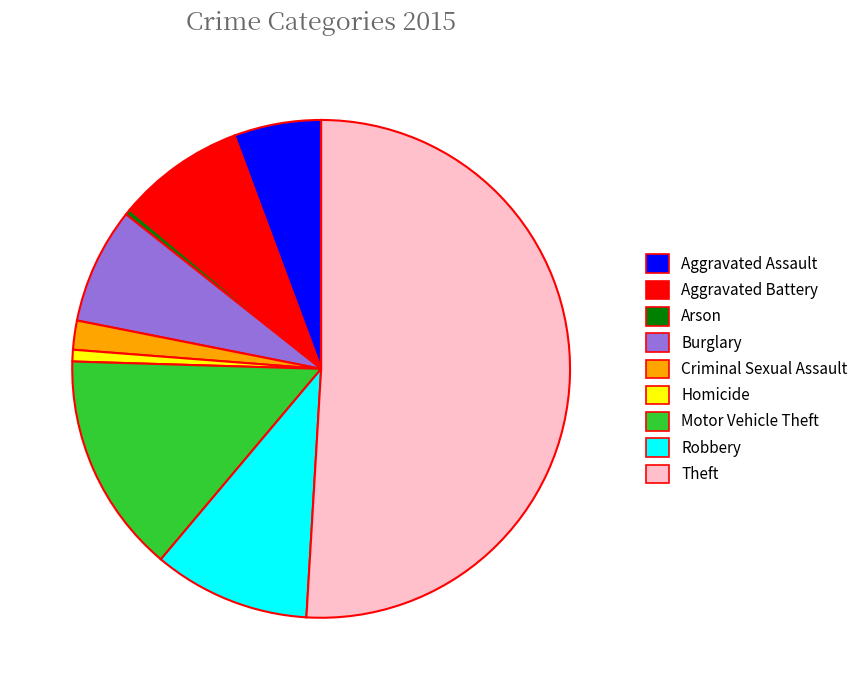

What is the majority slice?

Theft